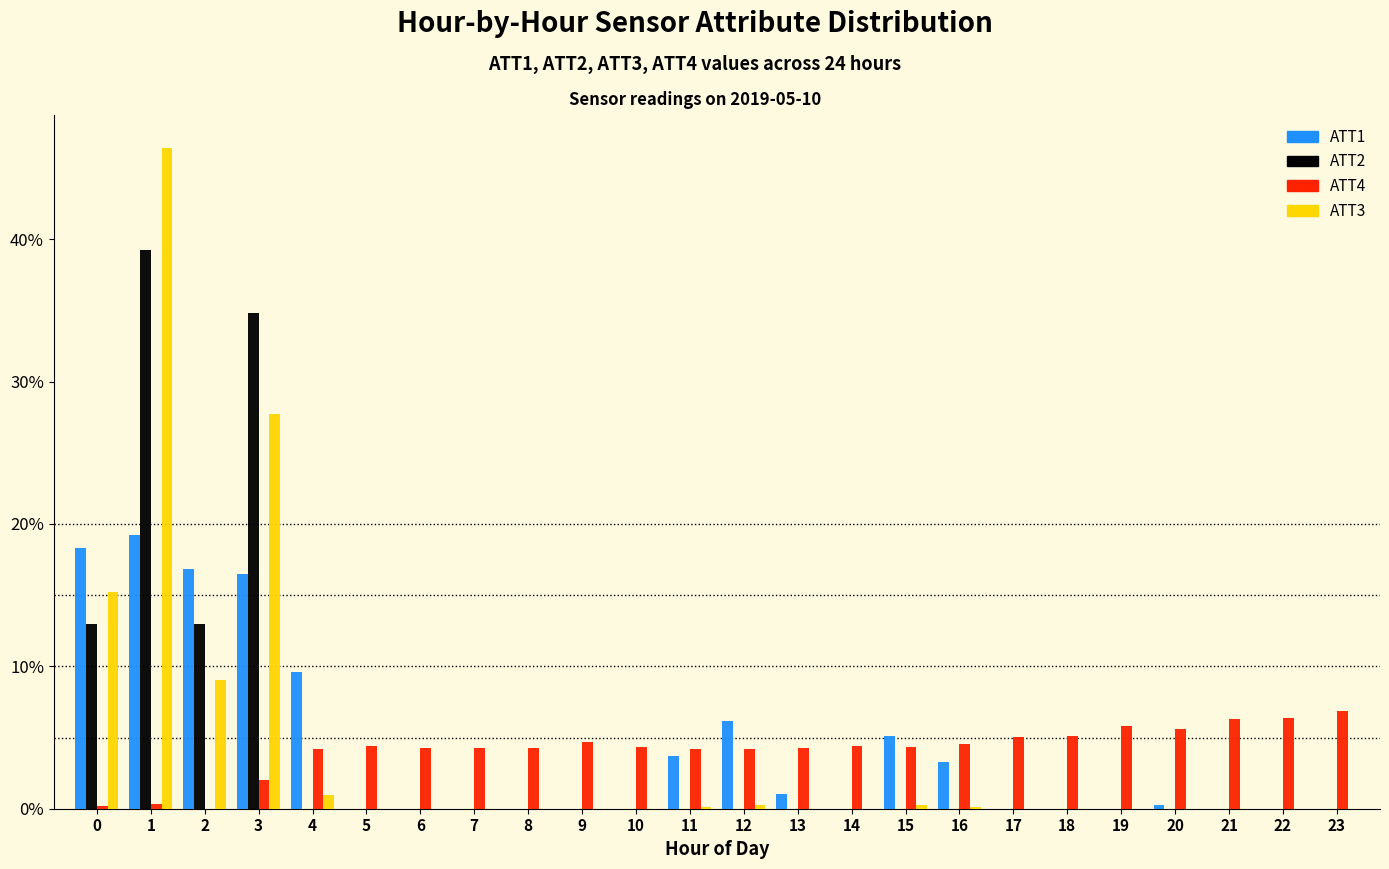

What is the maximum value for ATT2?

39.2